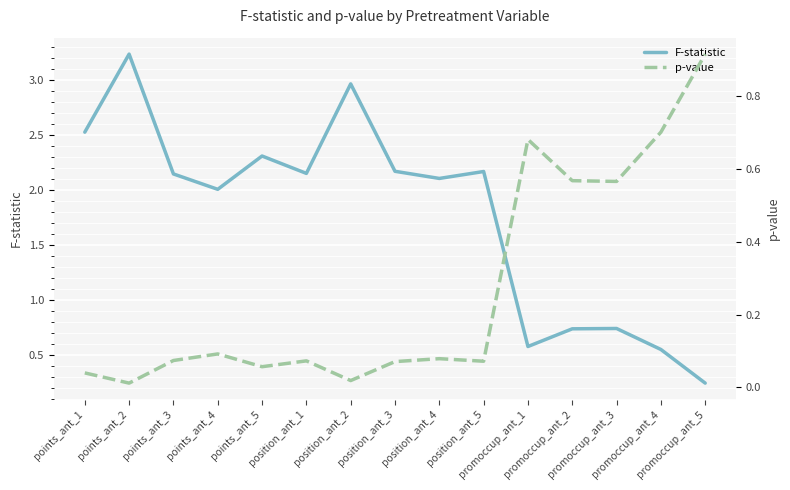

True or false: p-value has more than 1 interior local peaks.

True